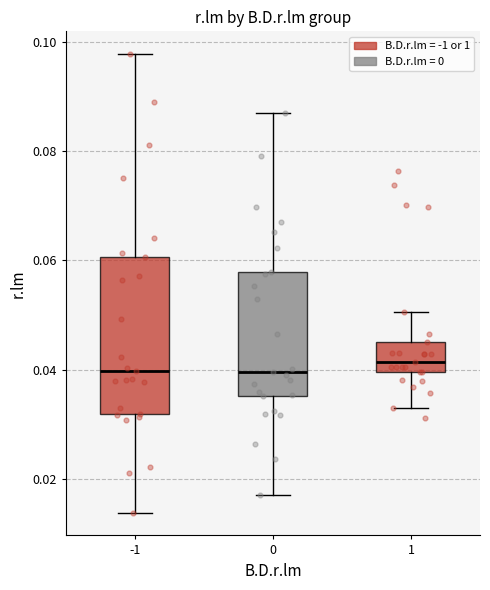

Reading left to right, transcribe this box plot: for each box, give where its median line is, the range the box spans, and where its two whiskers end, as read against the y-axis. The values are not printed on the chart, so give them approximately, as read against the axis.

-1: median 0.040, box 0.032 to 0.060, whiskers 0.014 to 0.098
0: median 0.040, box 0.036 to 0.058, whiskers 0.016 to 0.088
1: median 0.042, box 0.040 to 0.044, whiskers 0.032 to 0.050